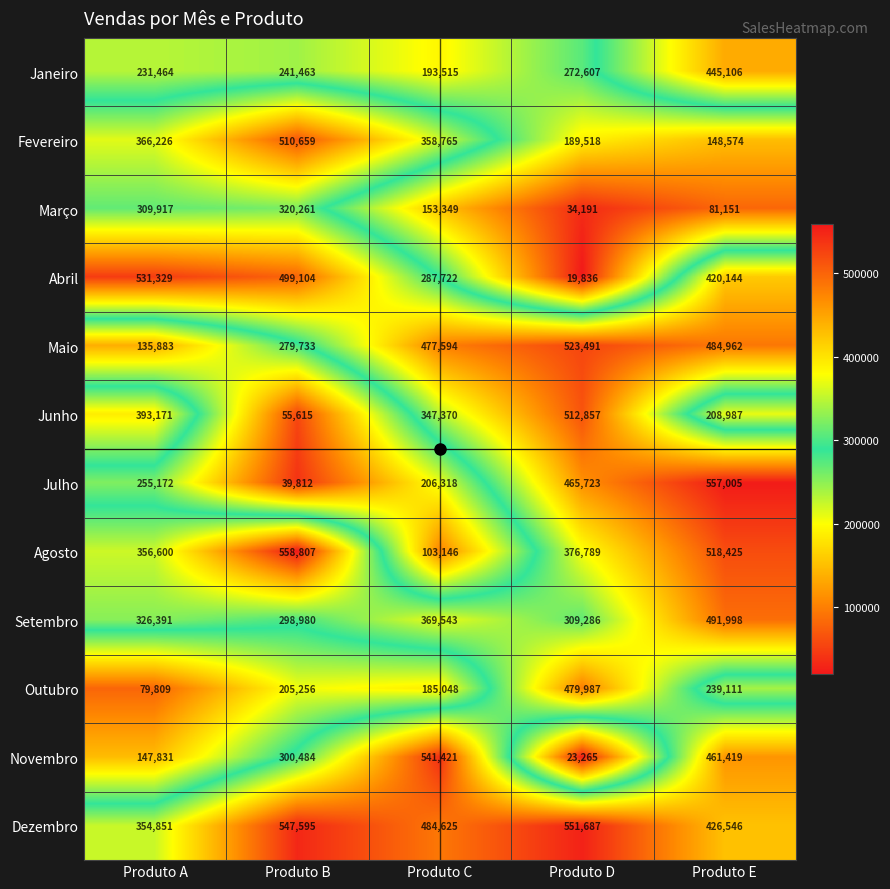

How many distinct data groups are displayed?

12